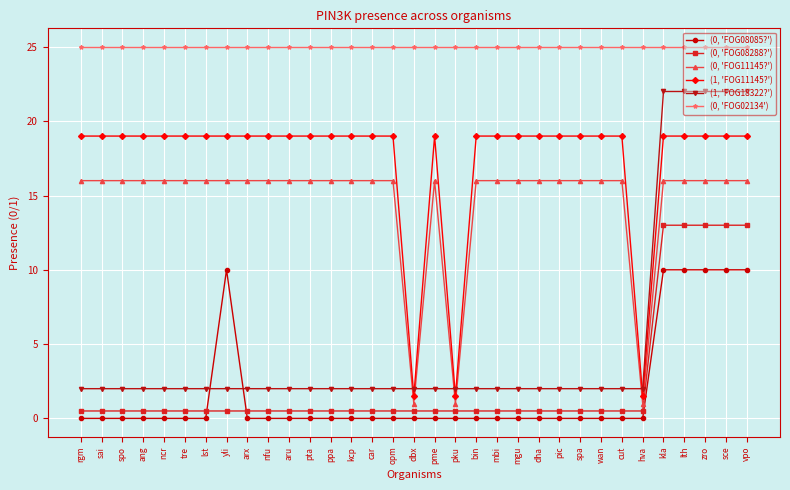

Which series has the largest range (max minus min)?

(1, 'FOG18322?')